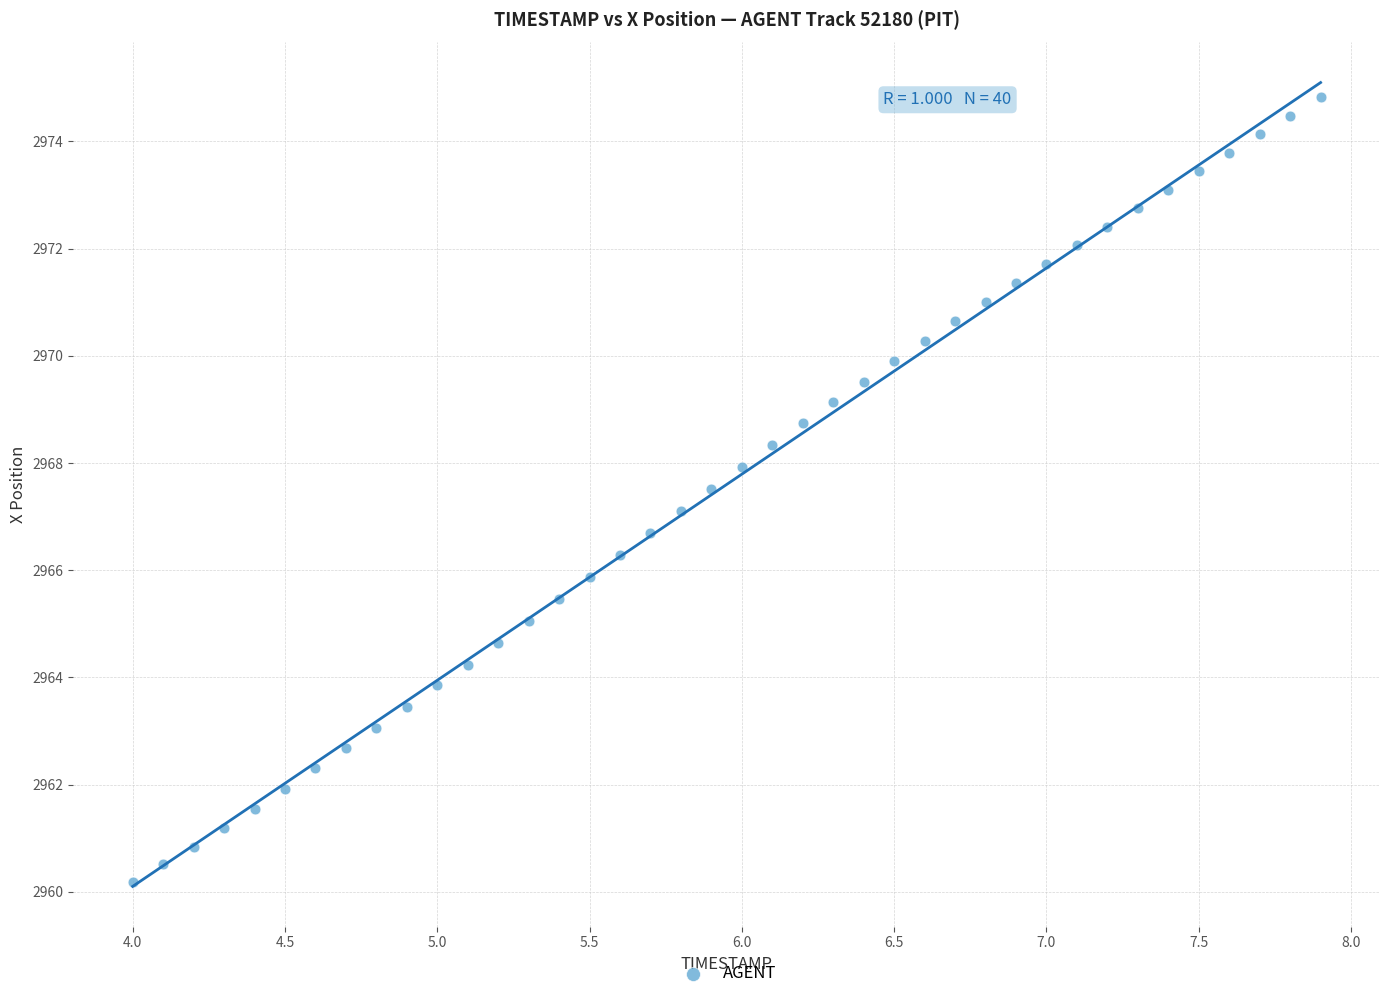

What is the range of X values (max minus min)?

3.9